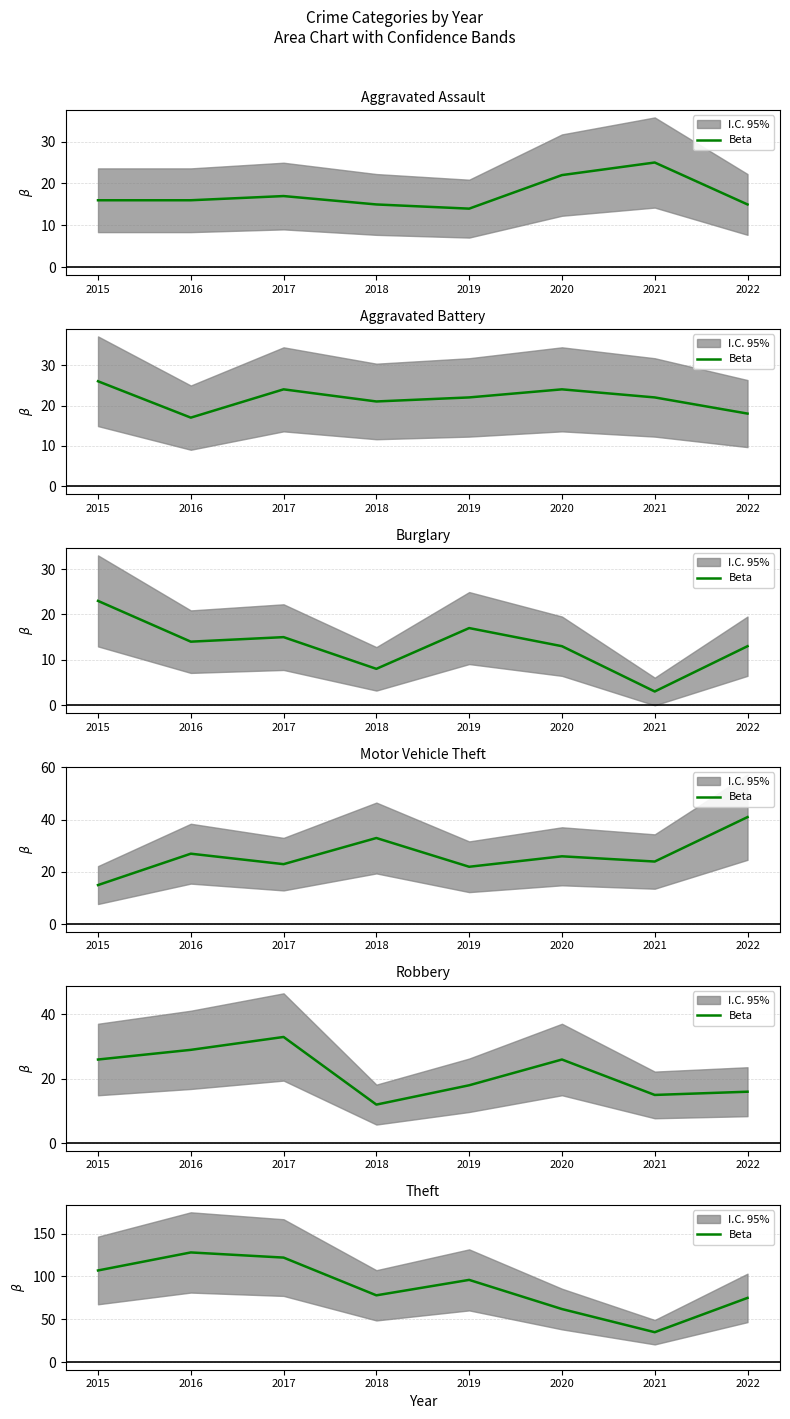

What is the difference between the maximum and minimum values?

93